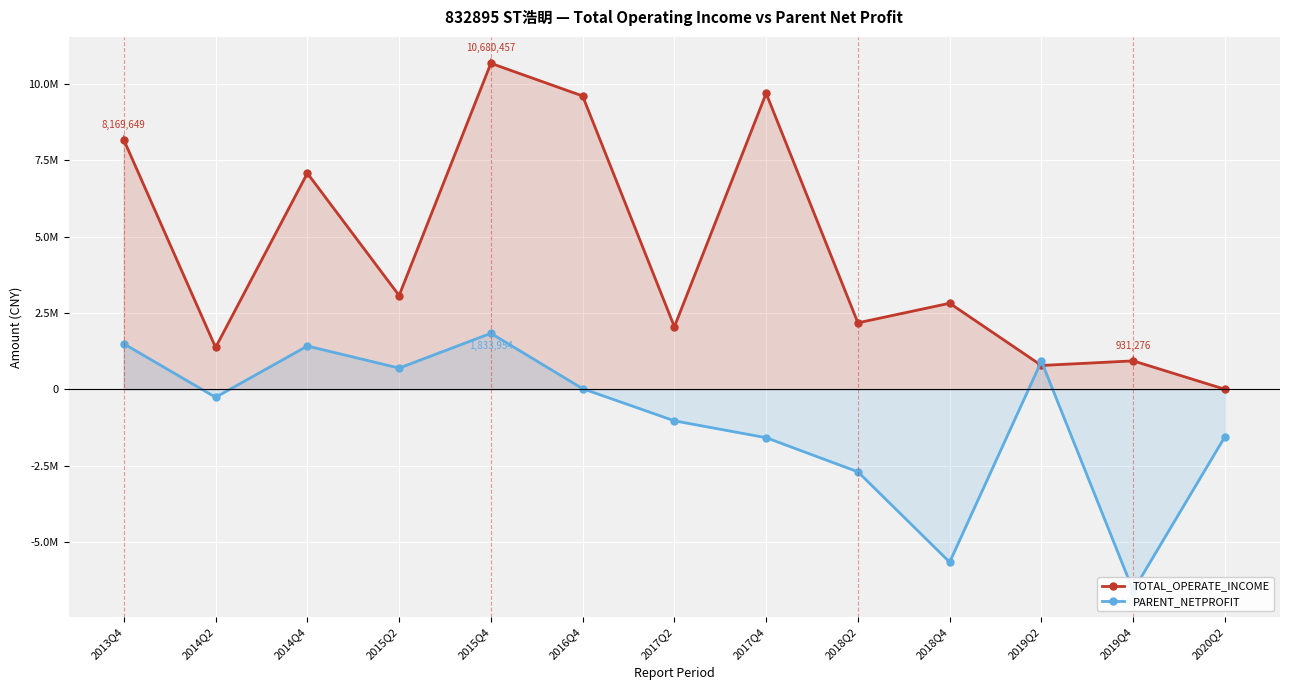

What is the value of the TOTAL_OPERATE_INCOME point at the 10th from the left?

2819386.7